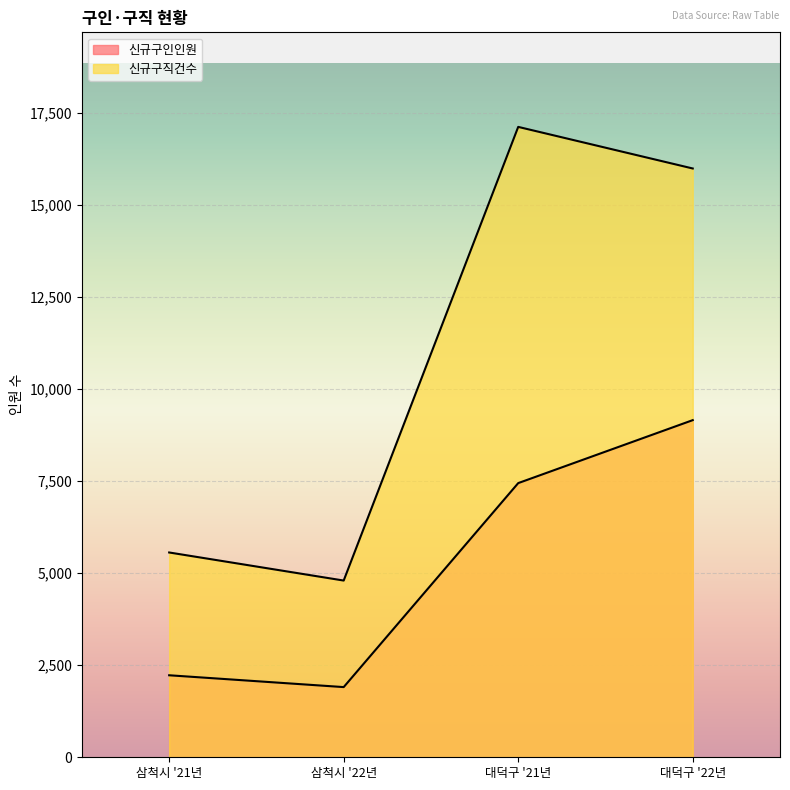

Which category has the lowest value in the 신규구인인원 series?

삼척시 '22년